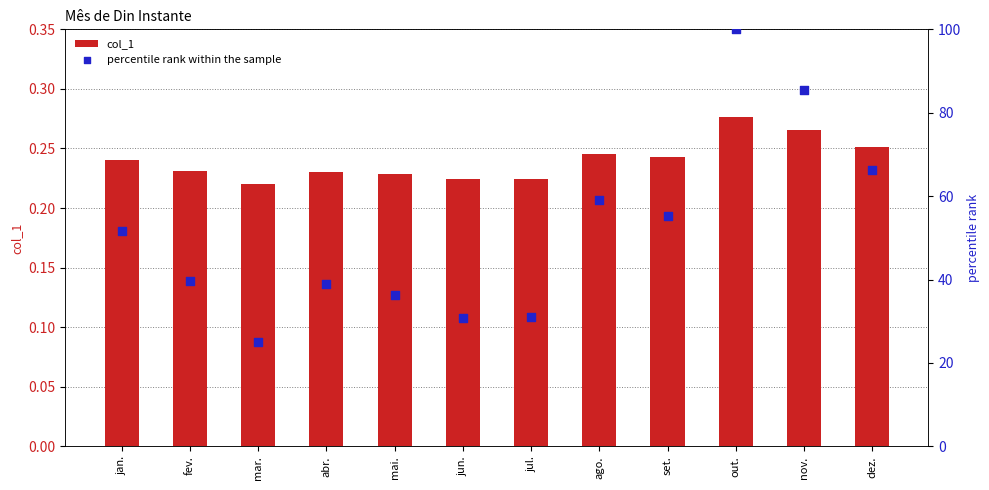

Which series contains the lowest Y value?

col_1